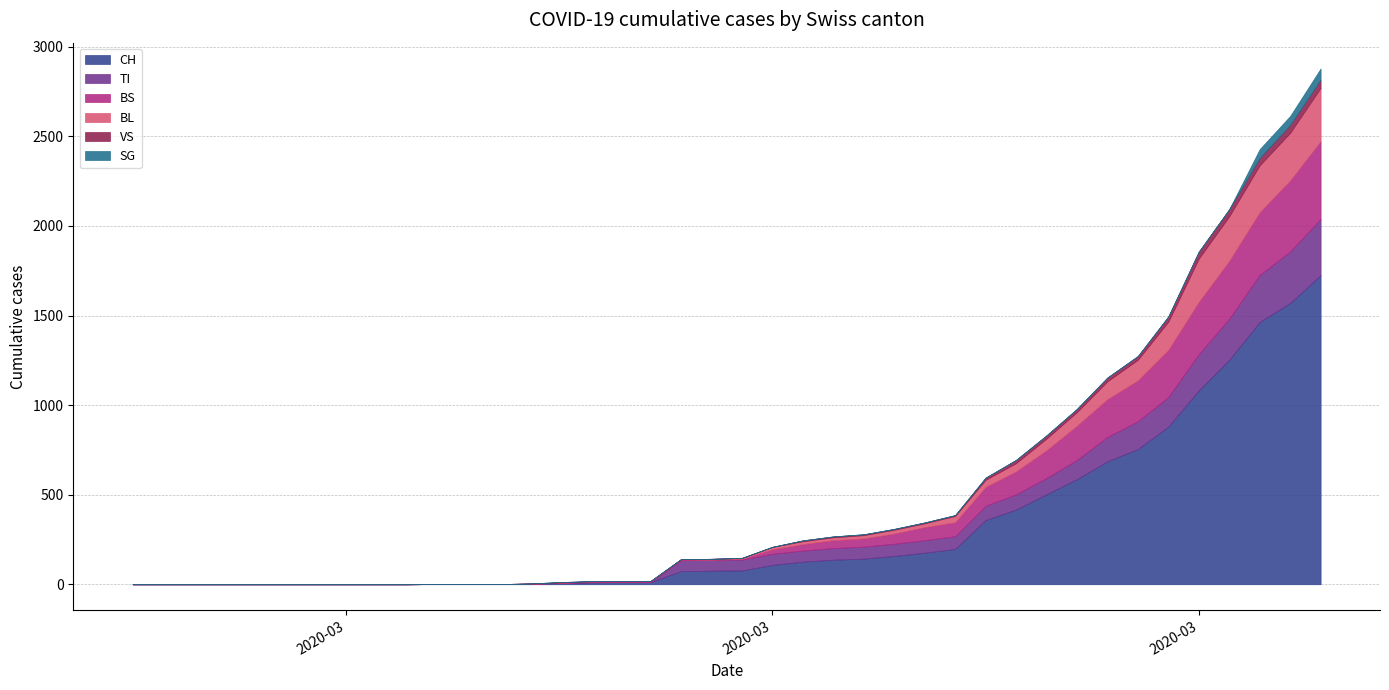

How many values in the CH series exceed 77?

19